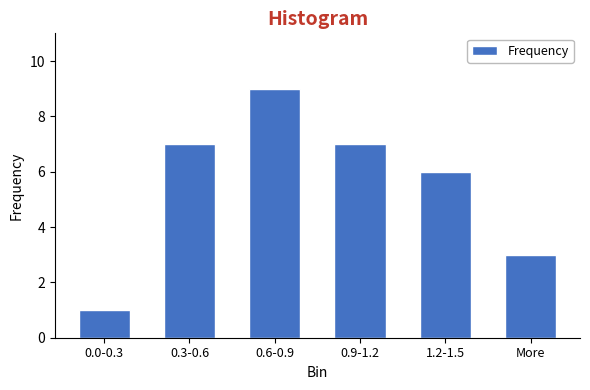

Reading left to right, transcribe all the data shown in this chart.

1	7	9	7	6	3